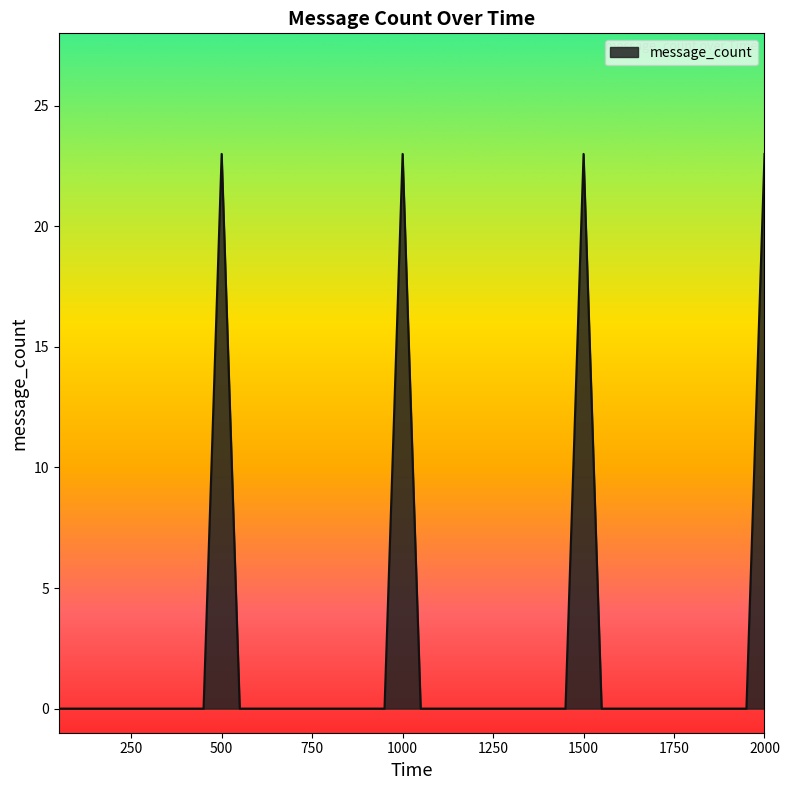

How many categories are shown in the chart?

40